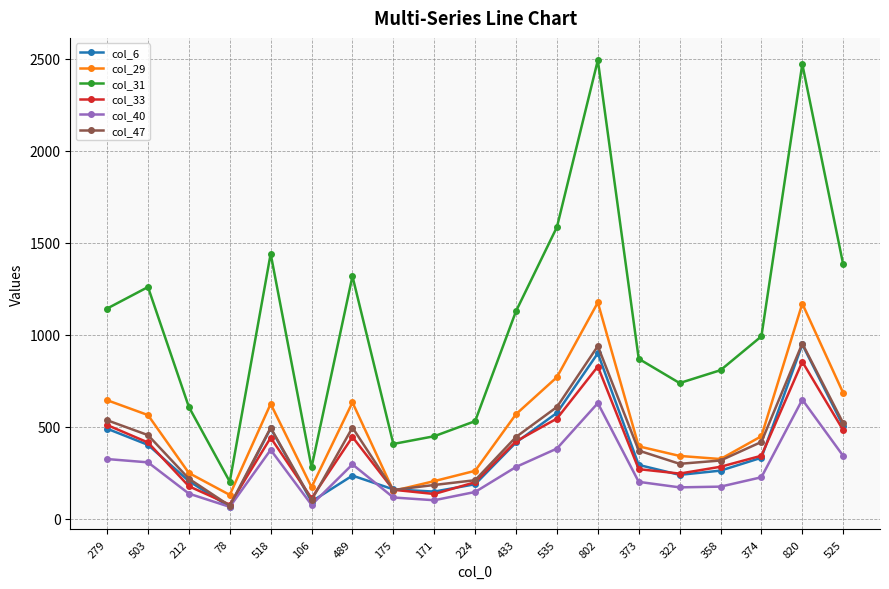

Where is the first local minimum for col_40?

78